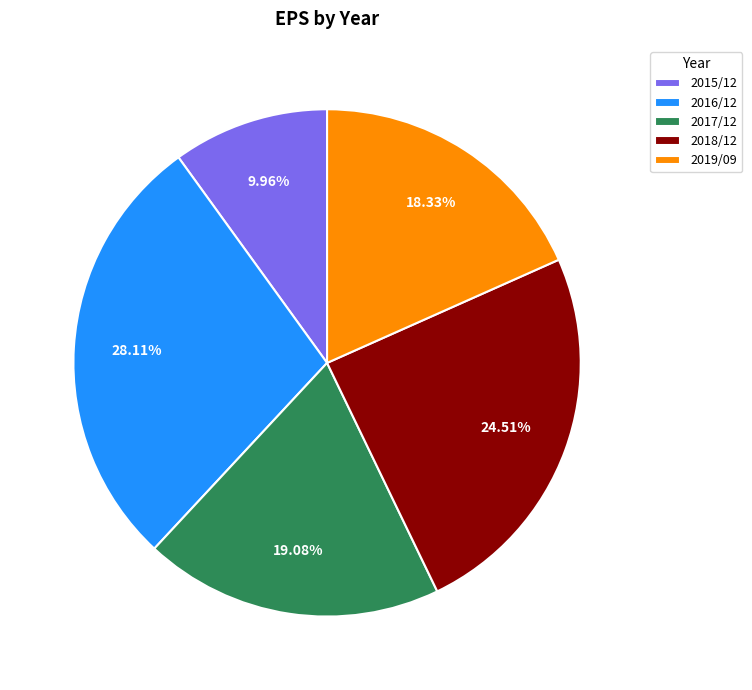

Count the number of slices in the pie.

5